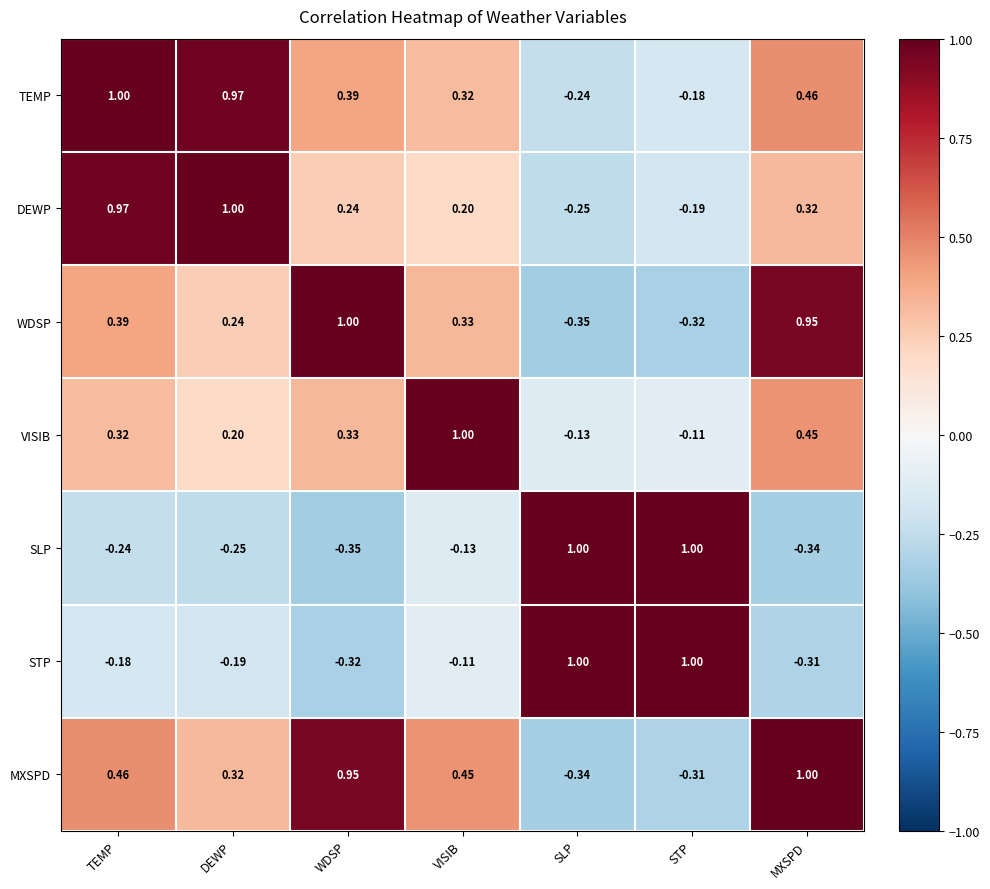

What is the maximum value shown in the chart?

1.0